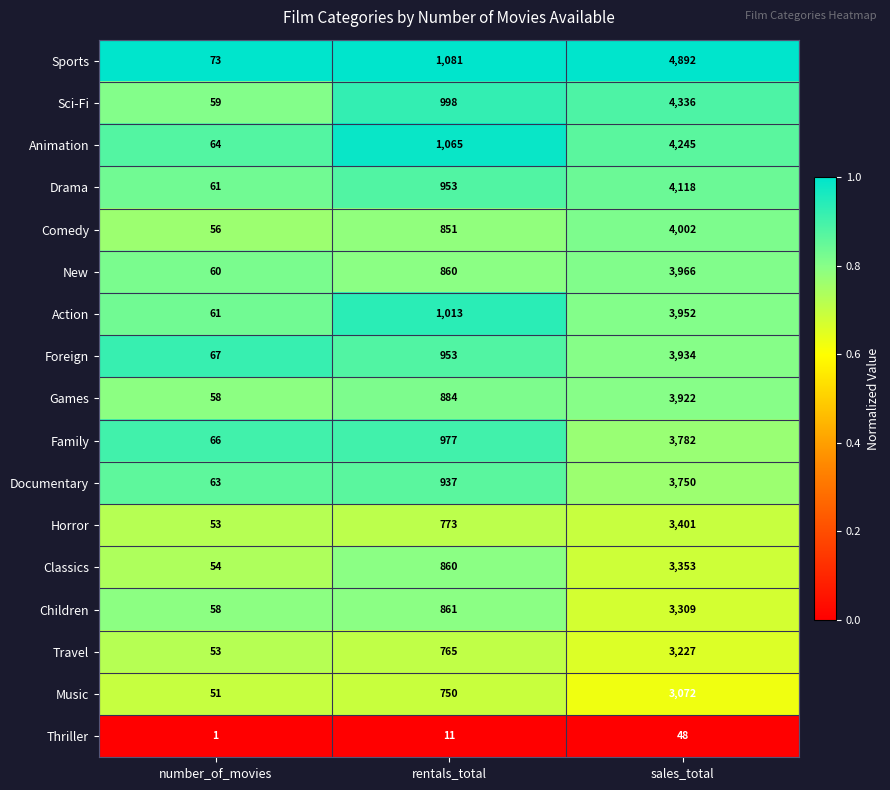

Is it true that Documentary equals 5642 at sales_total?

False